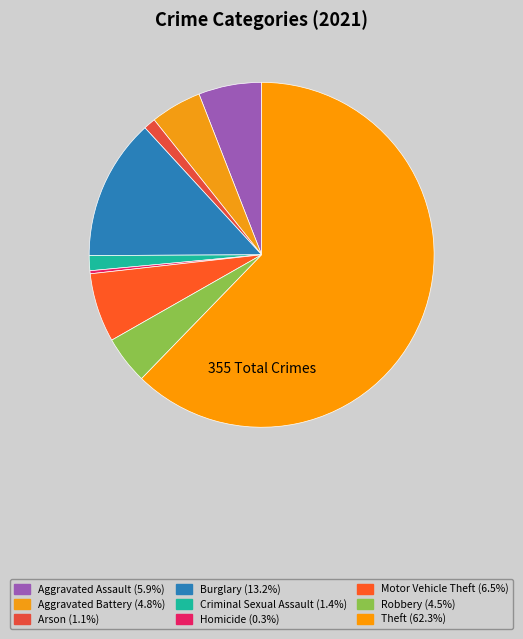

Rank the categories by value from highest to lowest.

Theft, Burglary, Motor Vehicle Theft, Aggravated Assault, Aggravated Battery, Robbery, Criminal Sexual Assault, Arson, Homicide